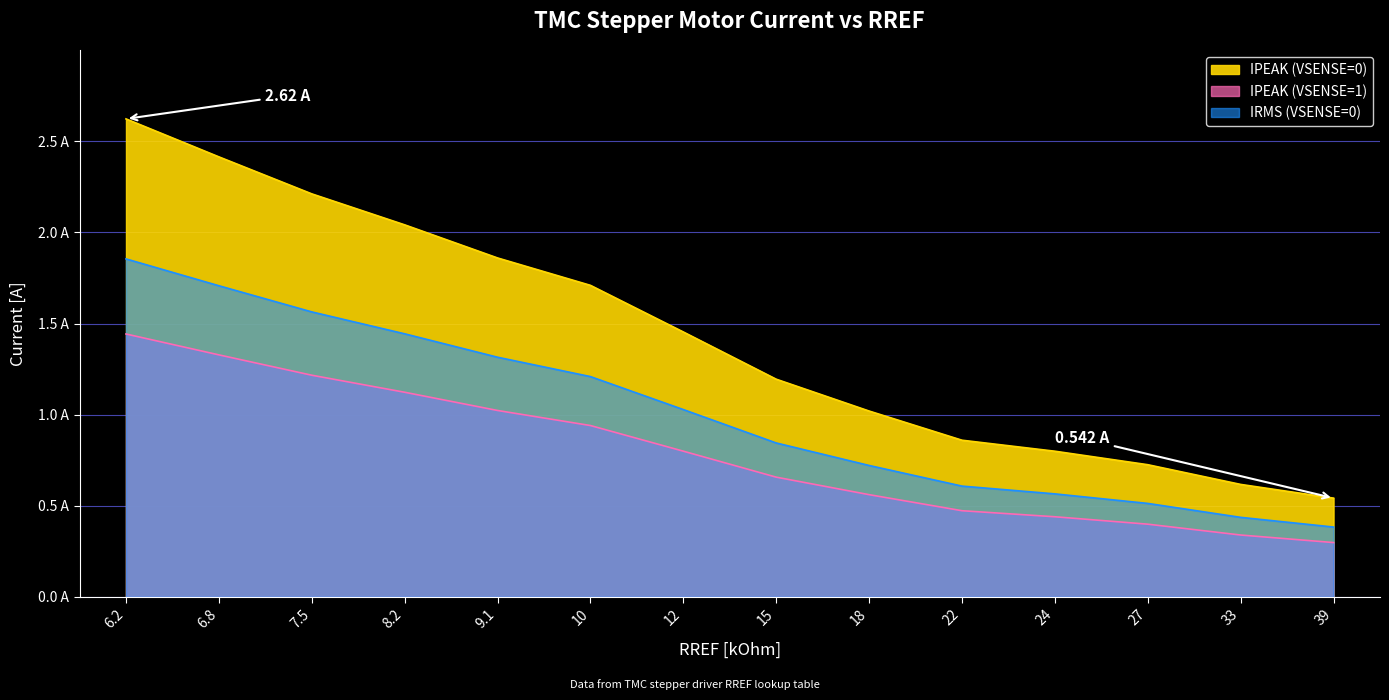

At 22, list the series in order from largest to smallest.

IPEAK (VSENSE=0), IRMS (VSENSE=0), IPEAK (VSENSE=1)